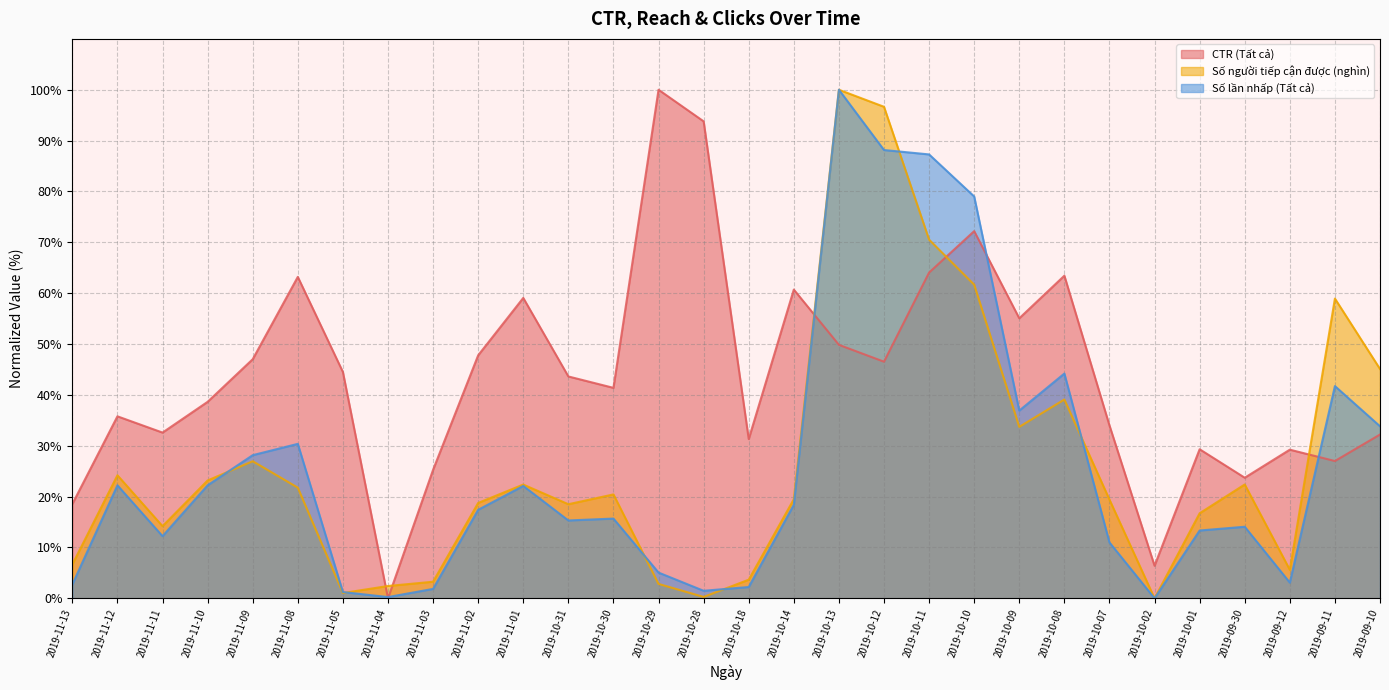

What is the difference between the Số người tiếp cận được (nghìn) values at 2019-10-29 and 2019-11-09?

24.1